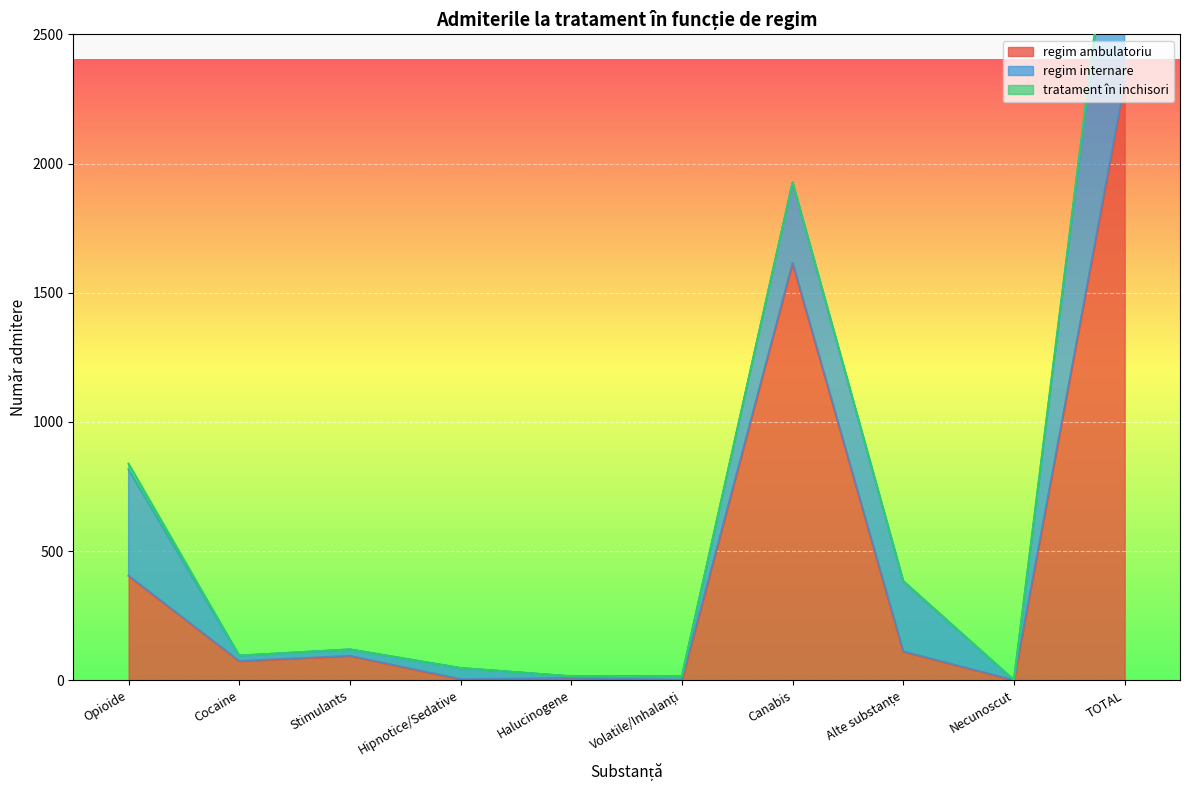

Which category has the highest value across all series?

TOTAL